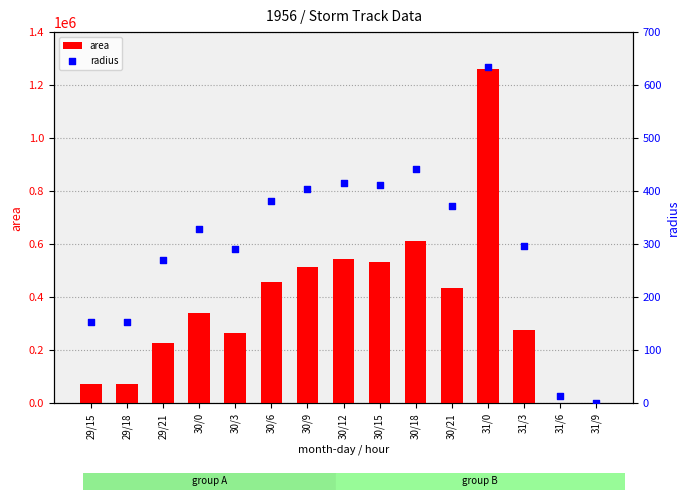

Which series has the largest total across all categories?

area